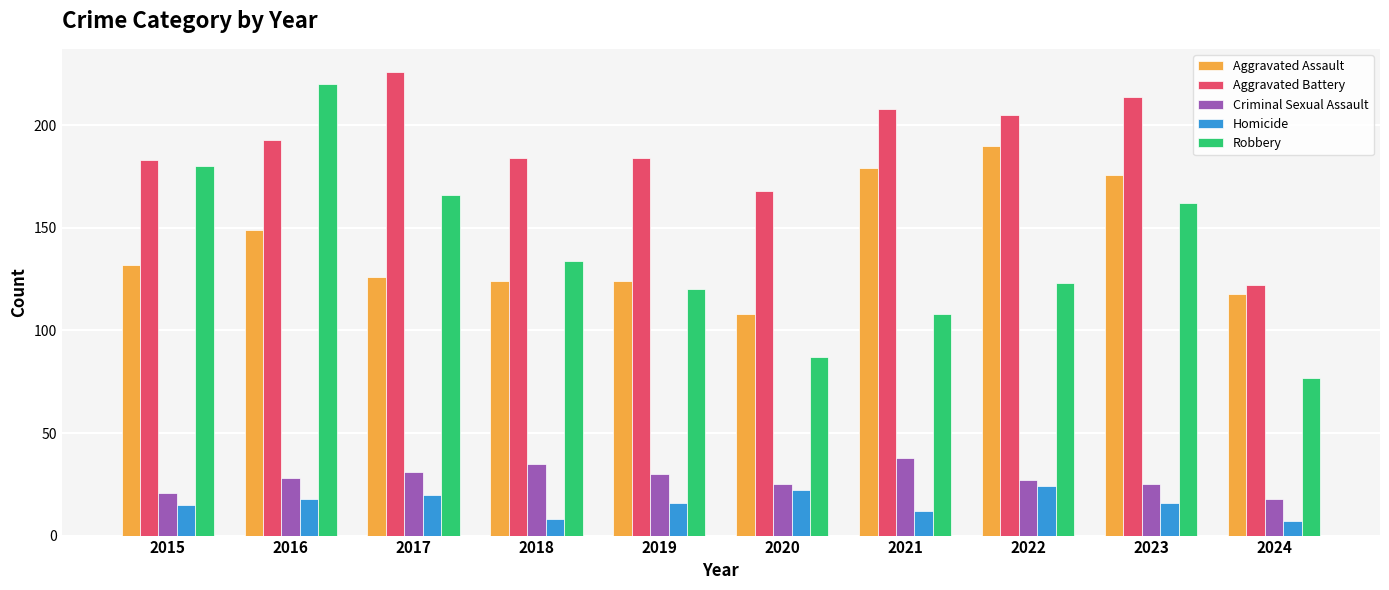

Between 2018 and 2021, which series saw the biggest shift?

Aggravated Assault